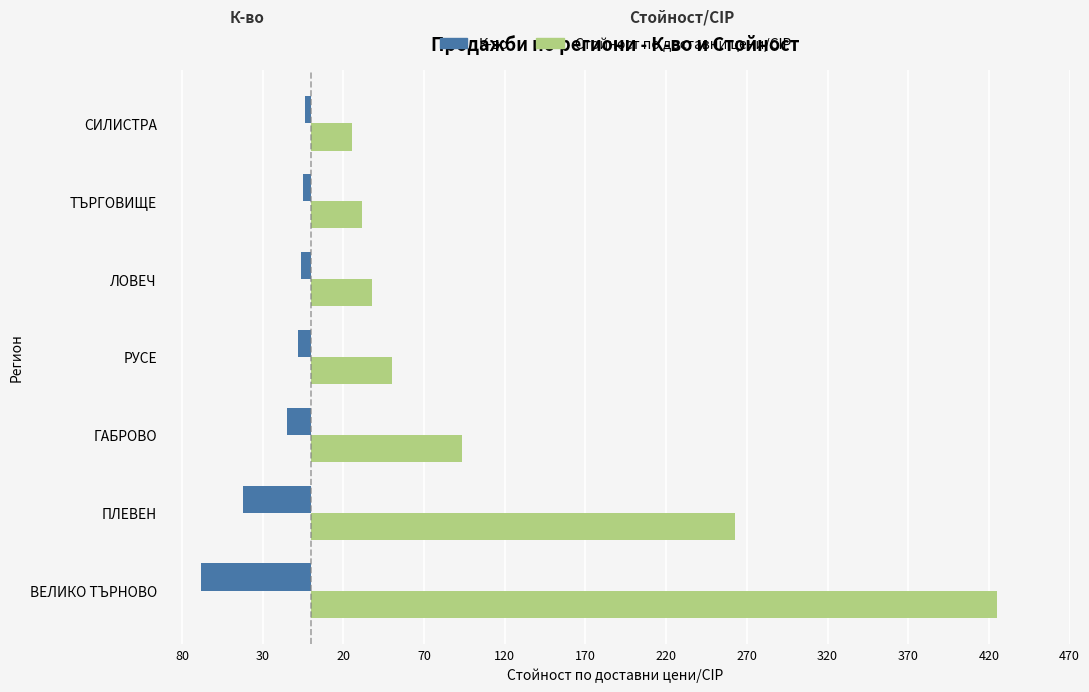

What is the value of the Стойност по доставни цени/CIP bar at the 6th from the left?

31.2